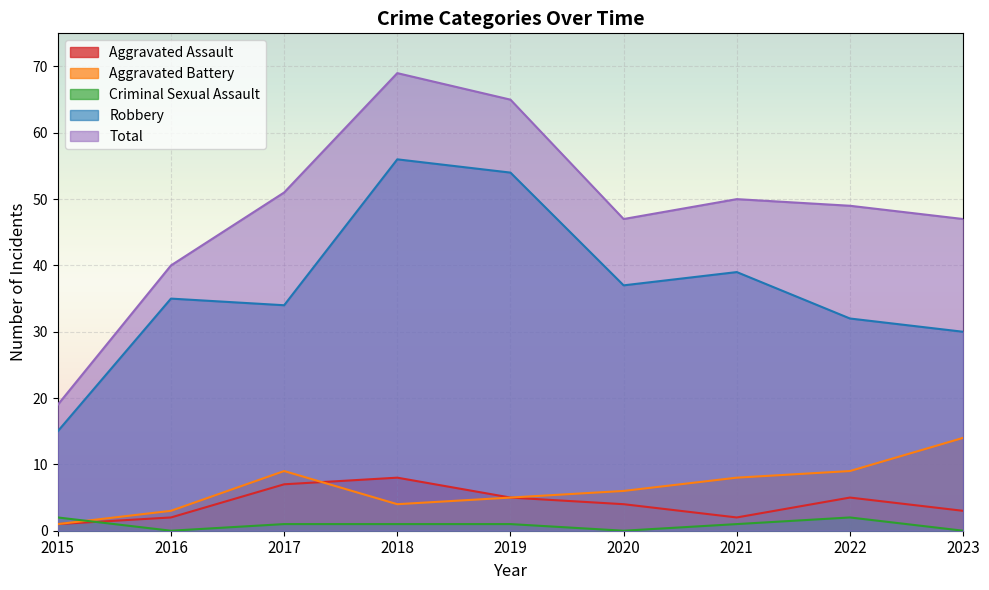

Which has a higher value, 2022 or 2019?

2022